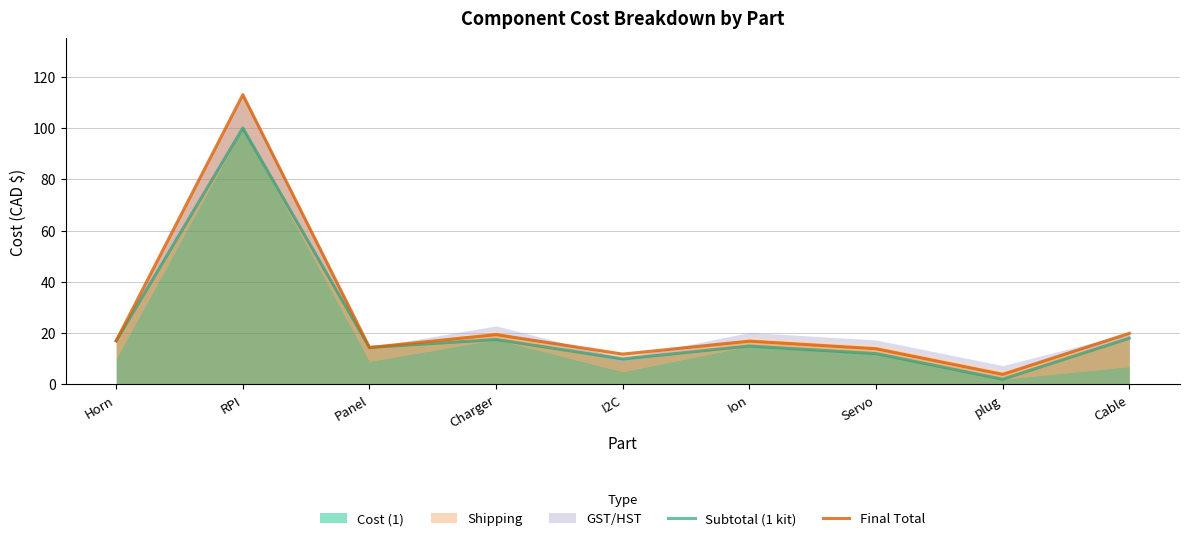

Reading left to right, transcribe all the data shown in this chart.

Subtotal (1 kit): Horn=17.0	RPI=100.0	Panel=14.4	Charger=17.5	I2C=9.9	Ion=14.9	Servo=12.0	plug=2.0	Cable=18.0
Final Total: Horn=17.0	RPI=113.0	Panel=14.4	Charger=19.4	I2C=11.8	Ion=16.9	Servo=13.9	plug=3.9	Cable=19.9